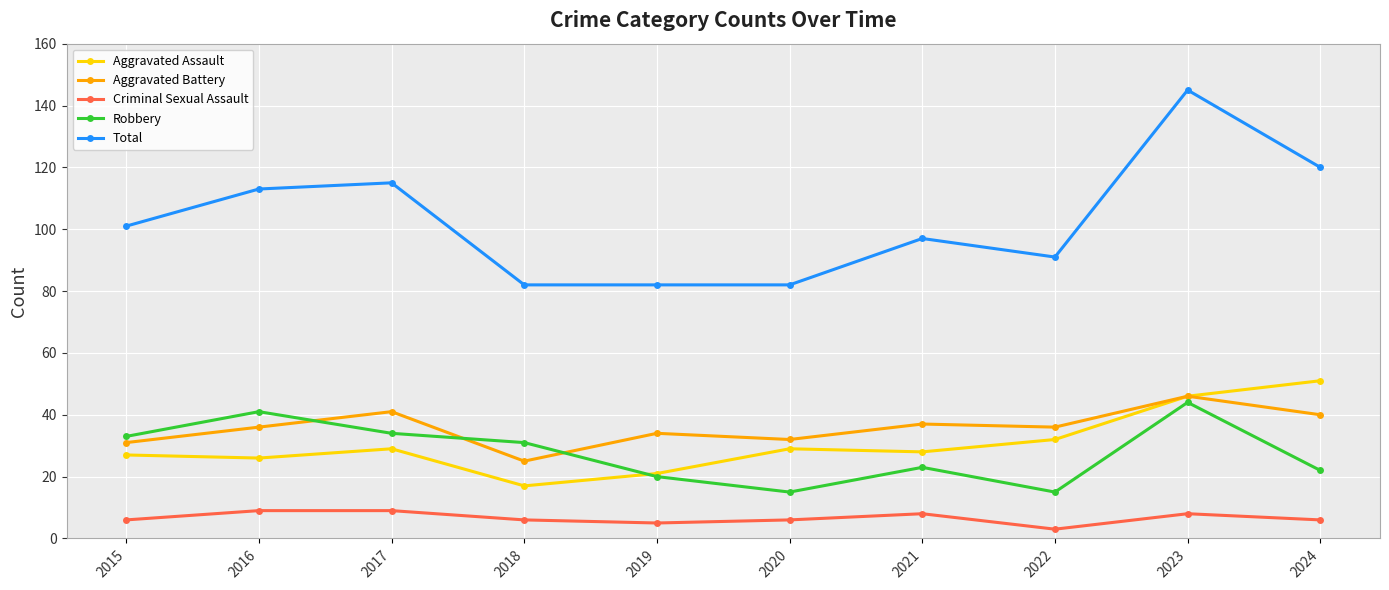

True or false: Total and Robbery intersect in this chart.

False